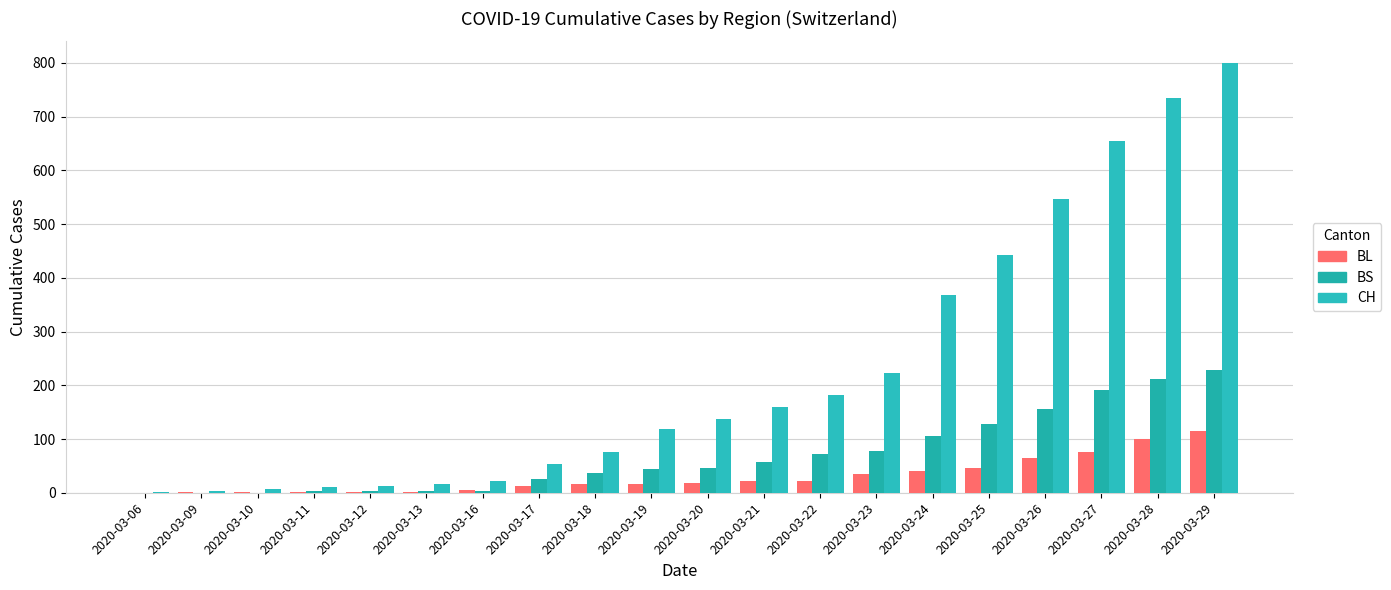

What is the value of the BL bar at the 18th from the left?

76